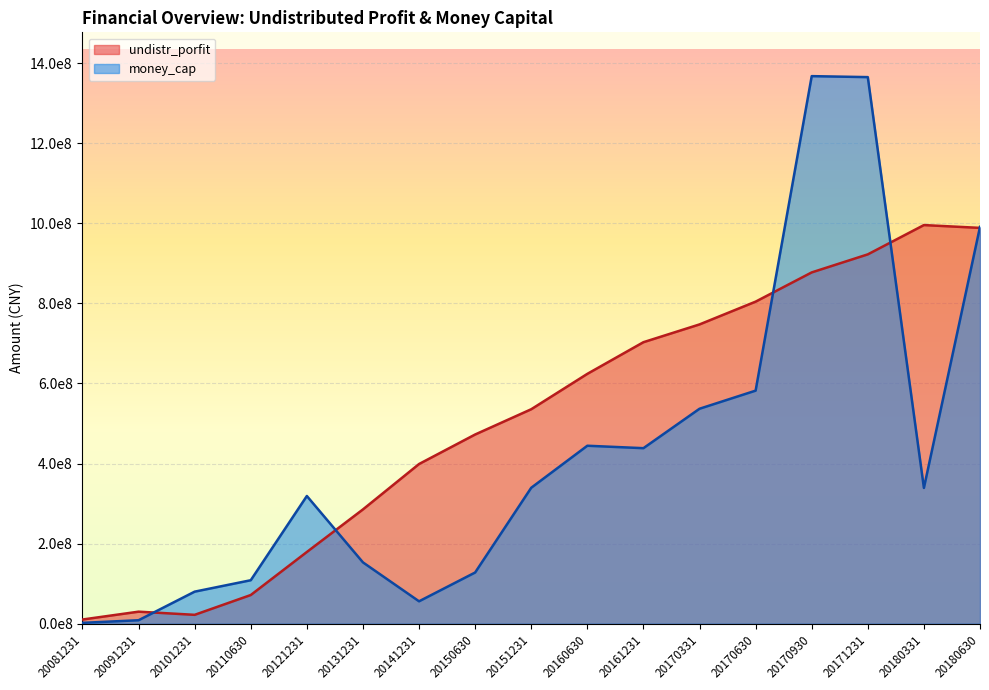

Reading left to right, list all the values displayed in this chart.

undistr_porfit: 10450734.2	30048087.1	22152571.2	71618571.4	179121253.4	285446854.5	398848730.7	472575031.9	535679250.9	624045795.0	703125093.8	747522742.1	804425988.0	877431846.2	922510703.0	995668167.3	988627936.3
money_cap: 2103814.5	8665503.5	80045665.7	108579138.6	318971870.5	153164199.6	55929318.1	127872300.4	339551852.8	444491460.4	438414427.0	536893510.9	582123146.0	1367665331.6	1365212154.0	339123063.9	991227990.9